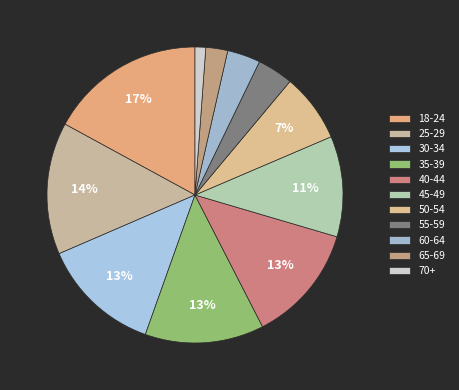

What percentage is NOT represented by 55-59?

96.1%